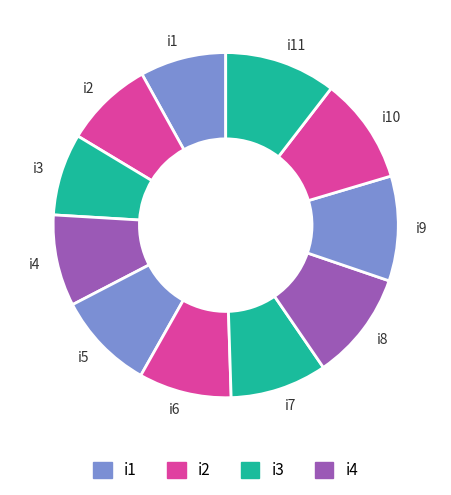

Combined, do i10 and i3 account for over 50%?

No